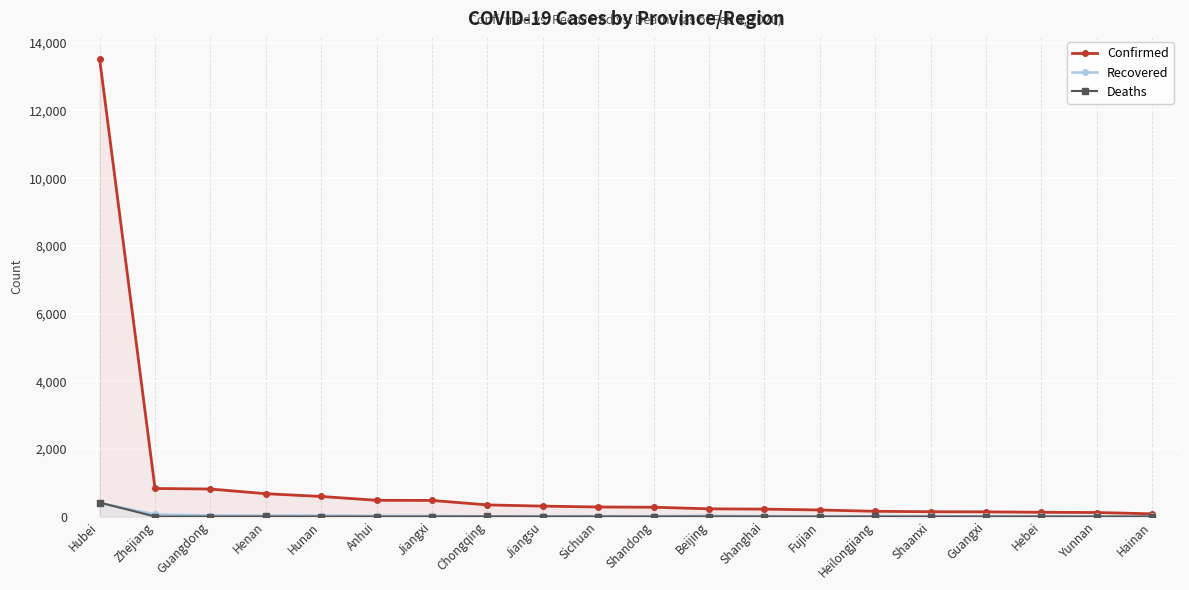

Which series has the largest total across all categories?

Confirmed